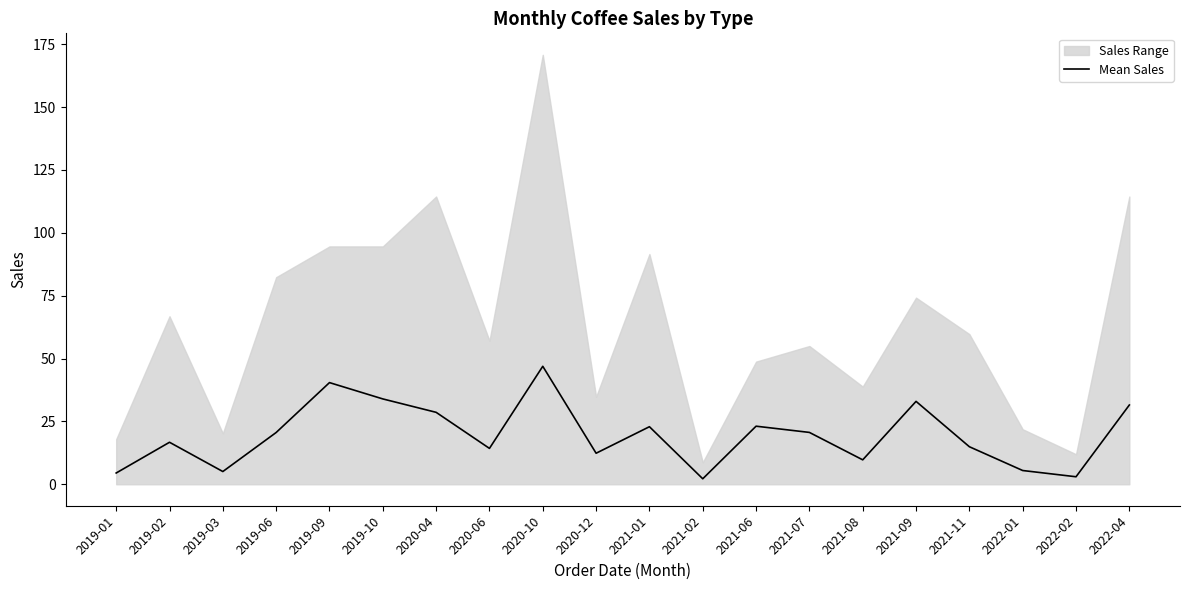

Rank the categories by value from lowest to highest.

2021-02, 2022-02, 2019-01, 2019-03, 2022-01, 2021-08, 2020-12, 2020-06, 2021-11, 2019-02, 2019-06, 2021-07, 2021-01, 2021-06, 2020-04, 2022-04, 2021-09, 2019-10, 2019-09, 2020-10